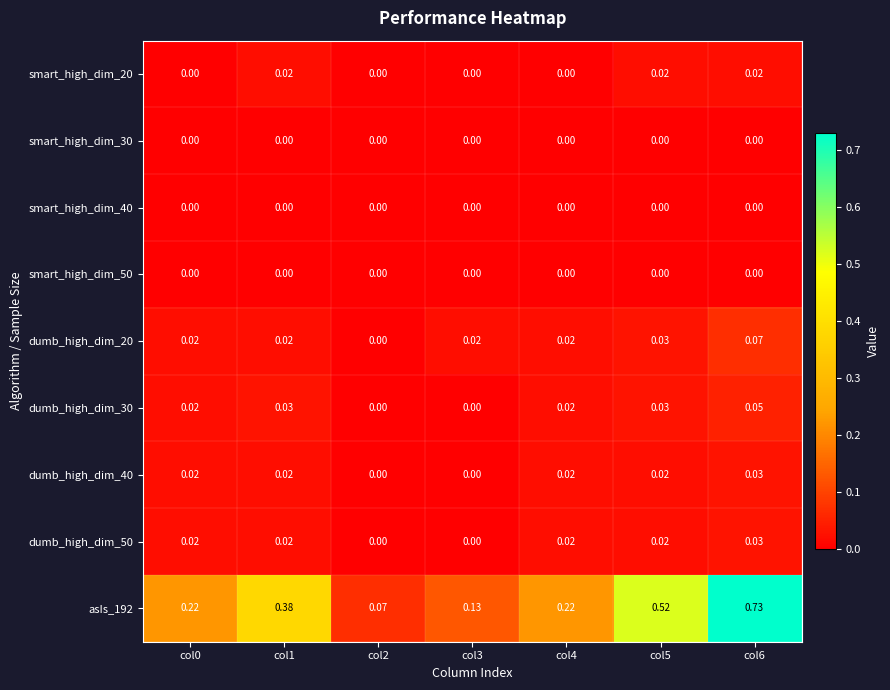

Which series has the widest spread of values?

asIs_192